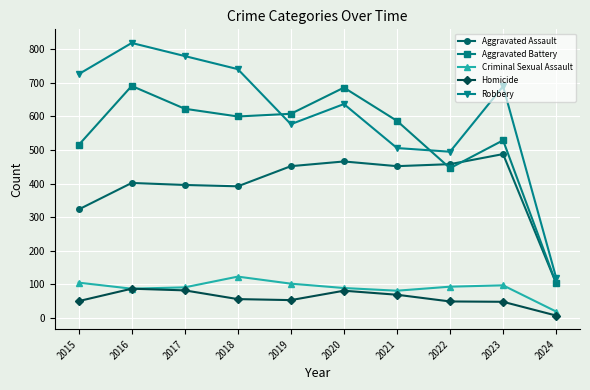

True or false: Homicide and Aggravated Assault intersect in this chart.

False